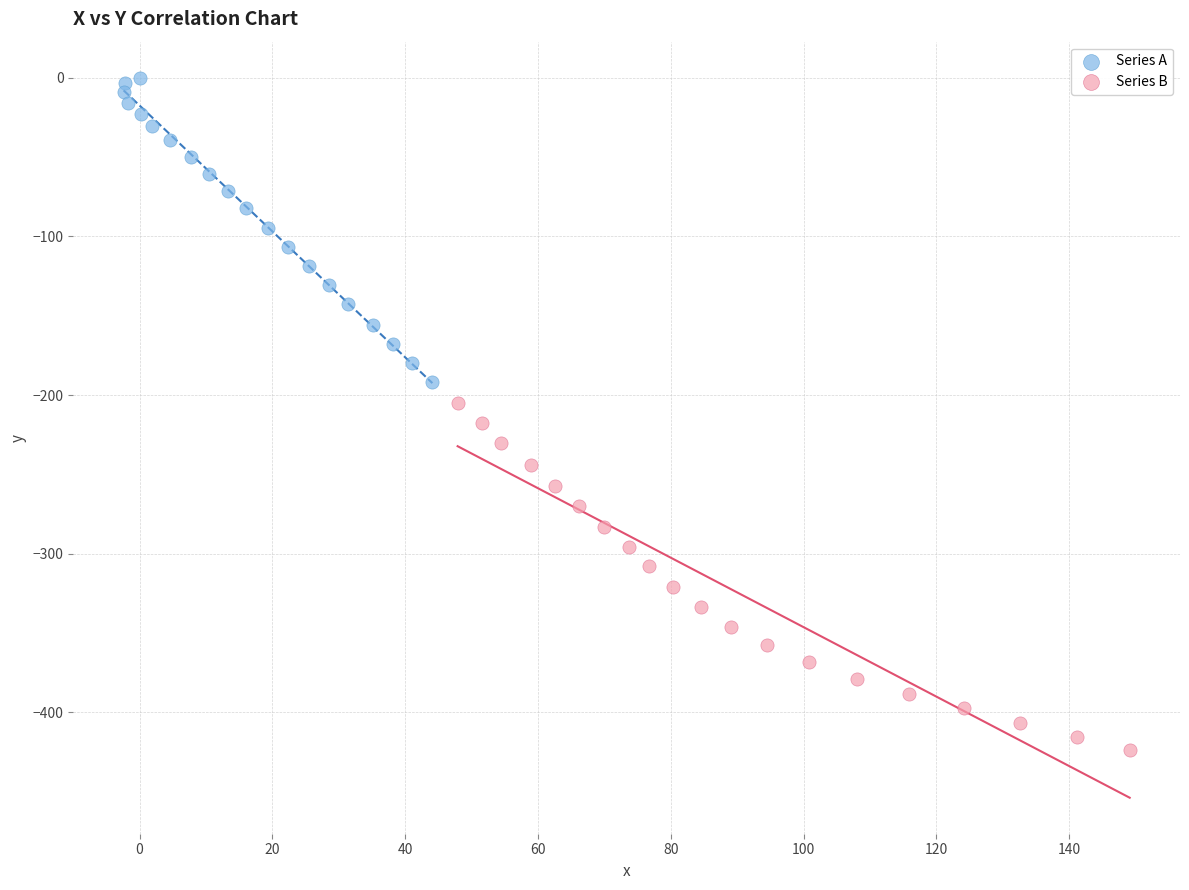

Which series reaches the minimum Y coordinate?

Series B